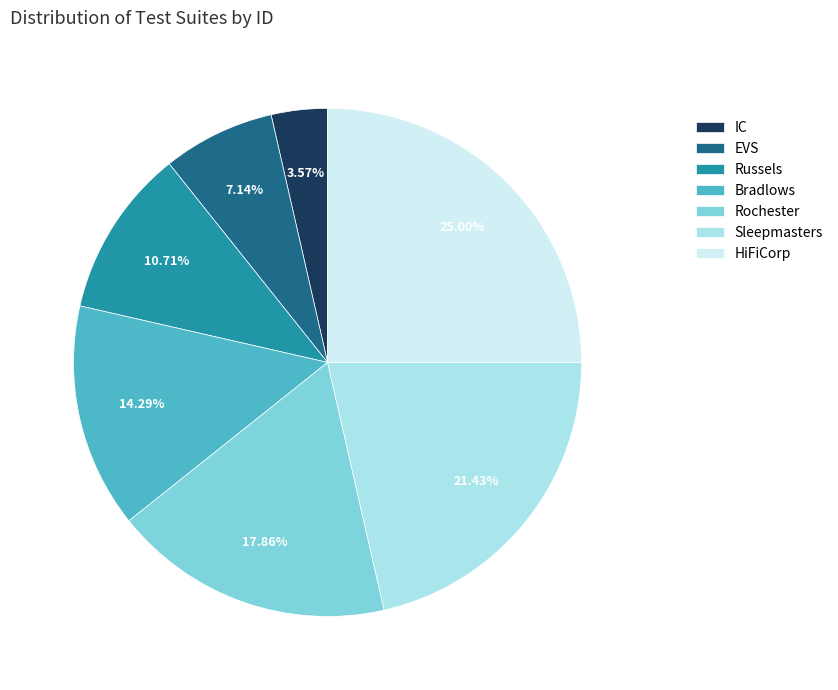

How many slices are in this pie chart?

7